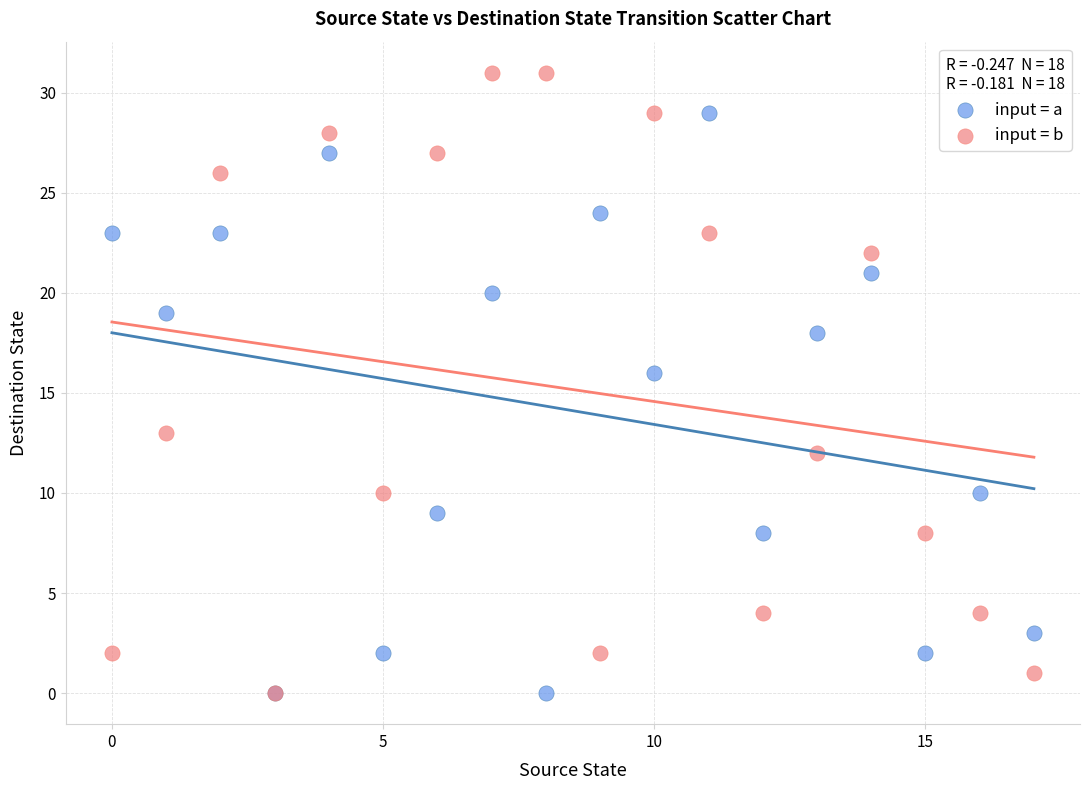

Across all series, what Y value is closest to 15?

16